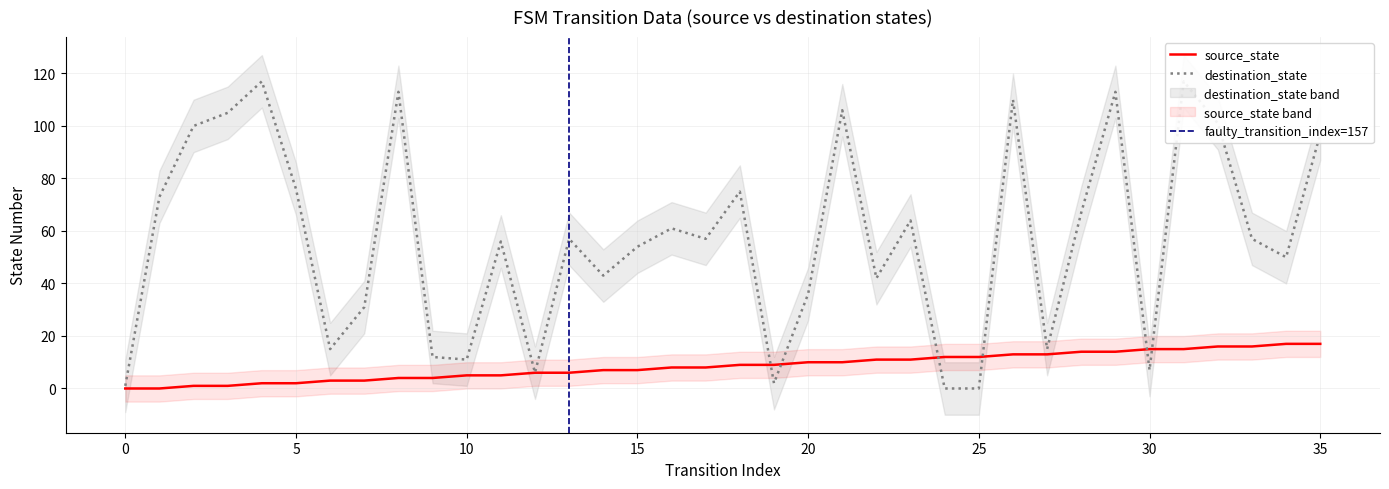

How many distinct data groups are displayed?

2